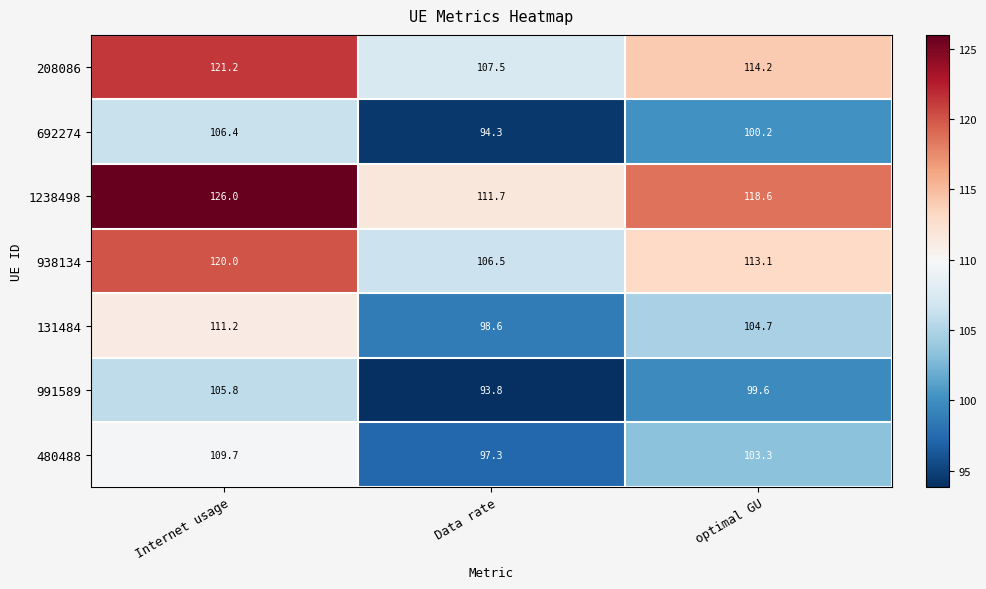

What is the difference between the maximum and second lowest values in the 131484 series?

6.5